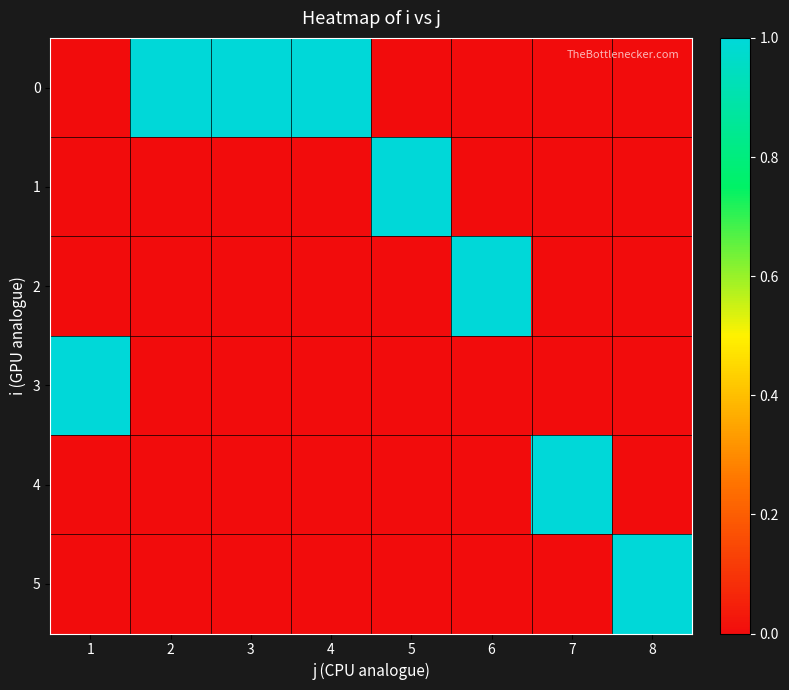

Reading right to left, list all the values displayed in this chart.

0: 8=0	7=0	6=0	5=0	4=1	3=1	2=1	1=0
1: 8=0	7=0	6=0	5=1	4=0	3=0	2=0	1=0
2: 8=0	7=0	6=1	5=0	4=0	3=0	2=0	1=0
3: 8=0	7=0	6=0	5=0	4=0	3=0	2=0	1=1
4: 8=0	7=1	6=0	5=0	4=0	3=0	2=0	1=0
5: 8=1	7=0	6=0	5=0	4=0	3=0	2=0	1=0